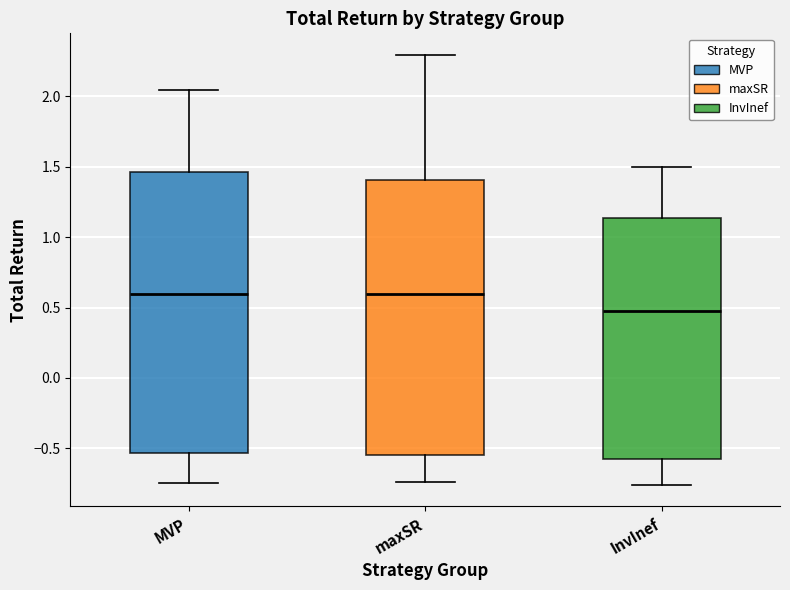

Reading left to right, read every box against the y-axis: the position of its median line, the range the box covers, and the ends of its whiskers. The values are not printed on the chart, so give them approximately, as read against the axis.

MVP: median 0.60, box -0.55 to 1.45, whiskers -0.75 to 2.05
maxSR: median 0.60, box -0.55 to 1.40, whiskers -0.75 to 2.30
InvInef: median 0.50, box -0.60 to 1.15, whiskers -0.75 to 1.50